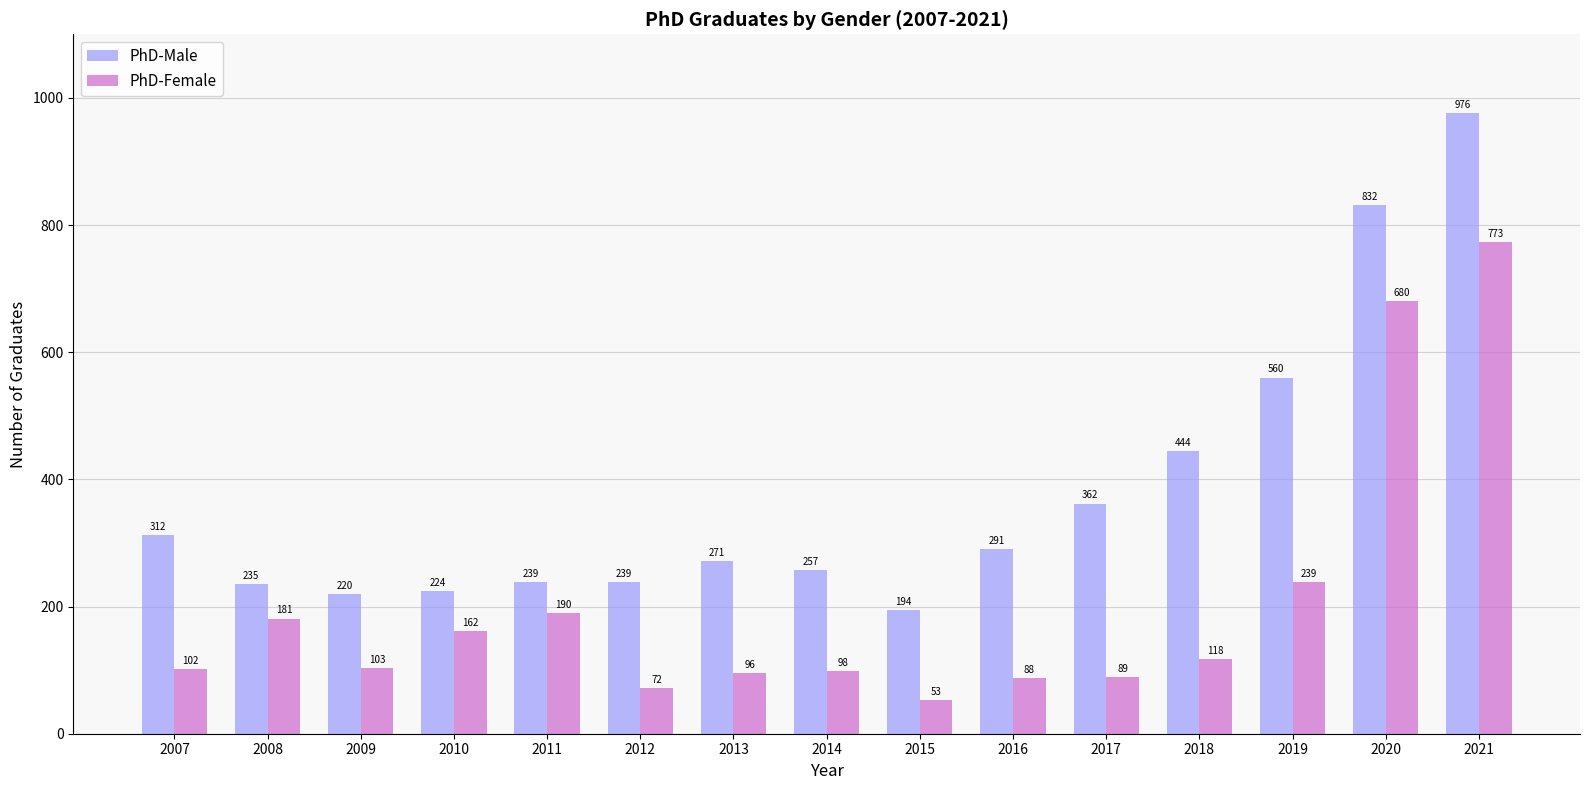

True or false: PhD-Female has a value of 43 at 2014.

False